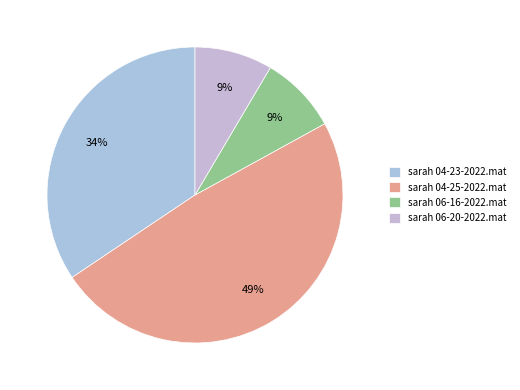

Count the number of slices in the pie.

4